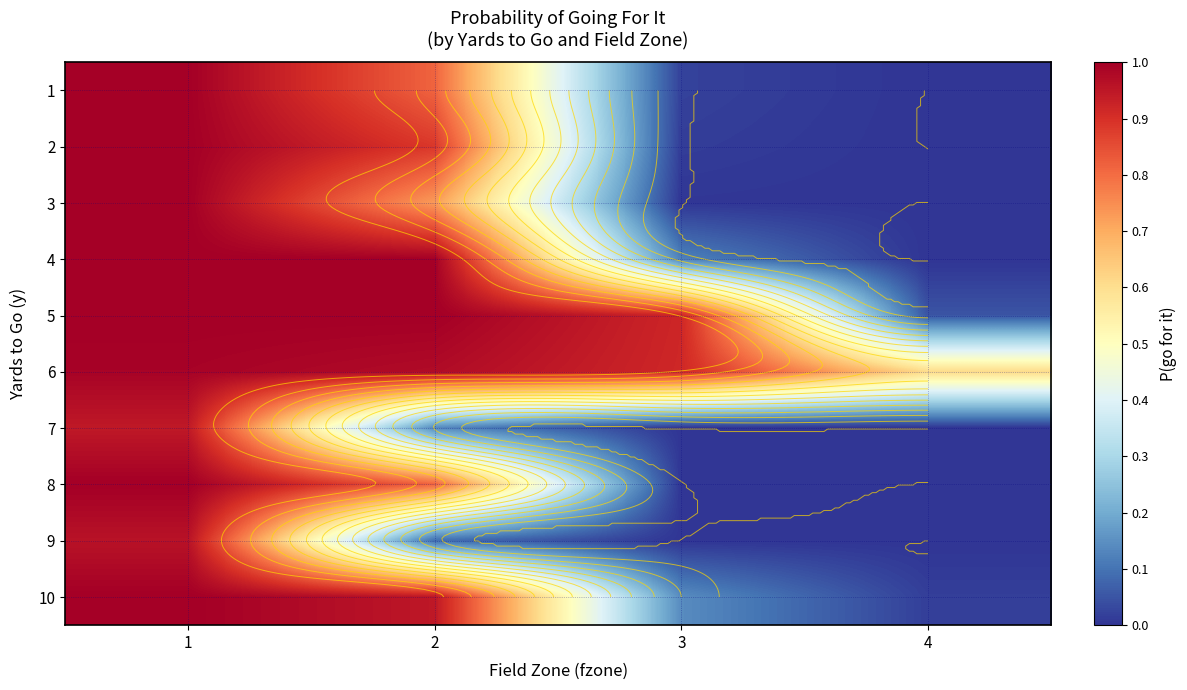

The 6 series shows 0.1 at 4. True or false?

False